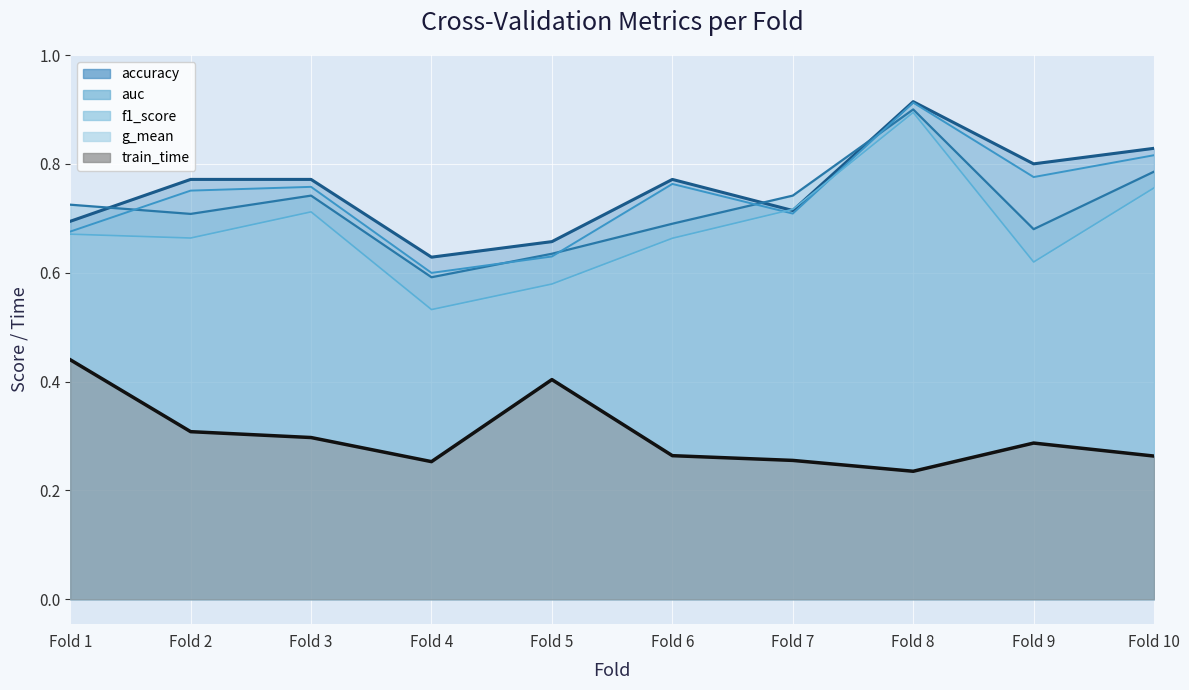

Count the number of categories in the chart.

10